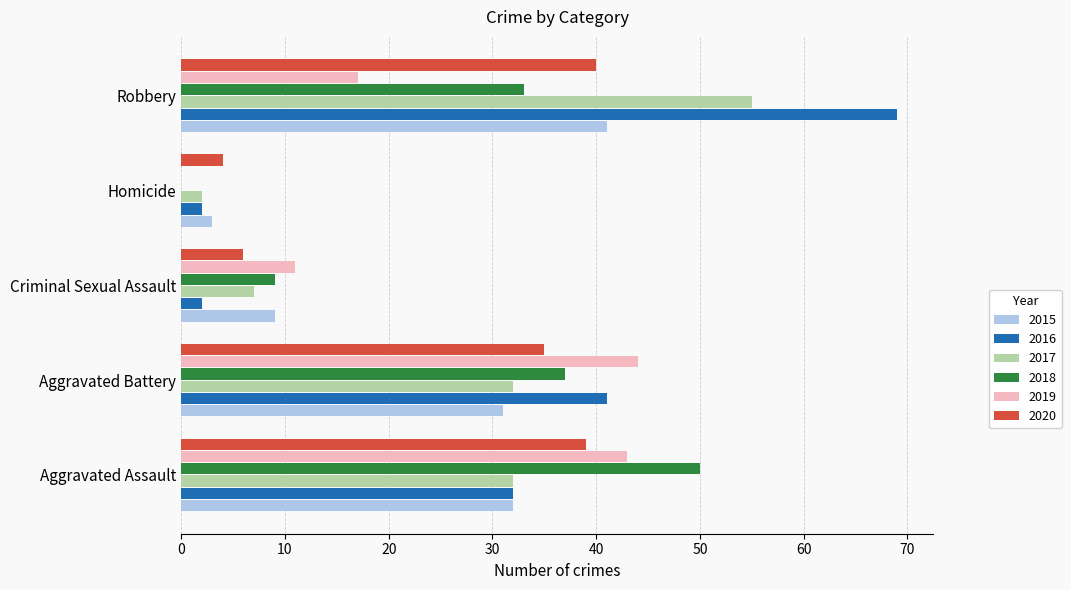

Which series changed the most between Aggravated Battery and Homicide?

2019